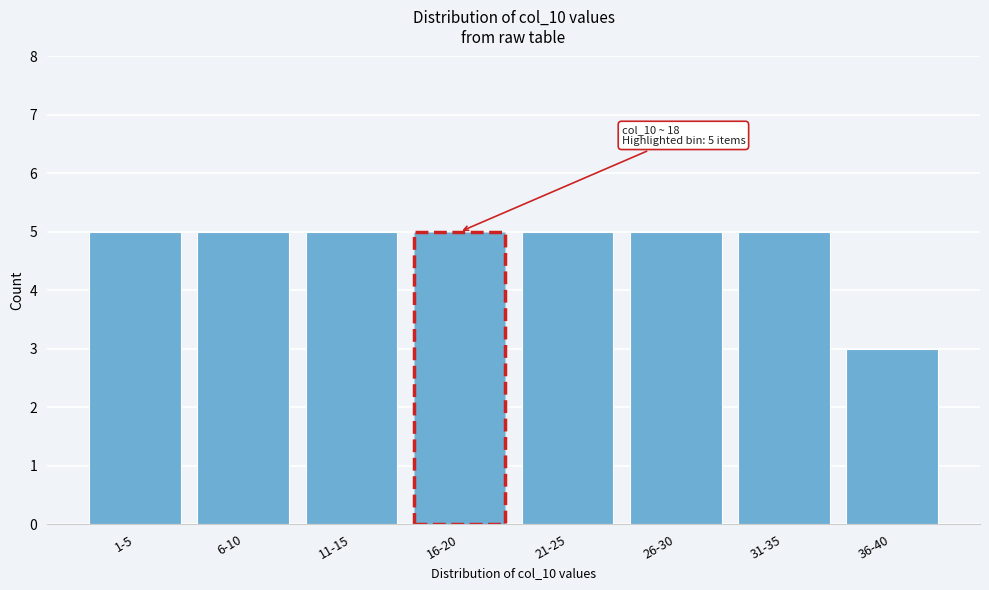

Reading right to left, what are all the values shown in this chart?

3	5	5	5	5	5	5	5